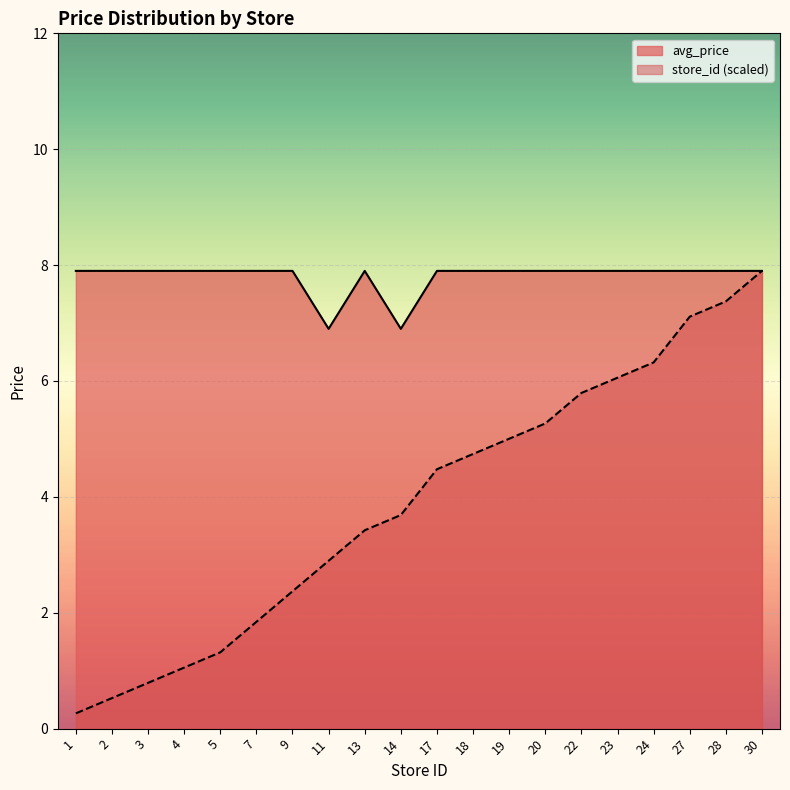

Between 1 and 7, which is larger?

1